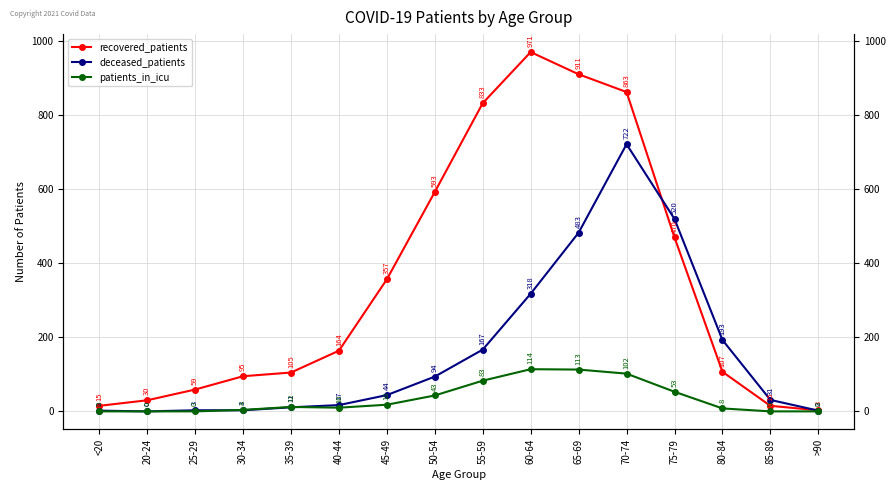

Between 35-39 and 30-34, which is larger?

35-39